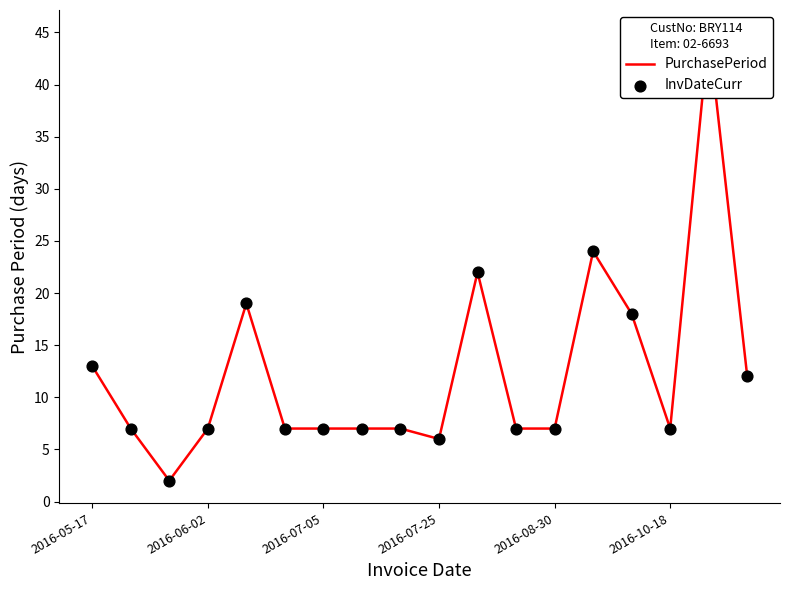

Which series has the largest total across all categories?

PurchasePeriod